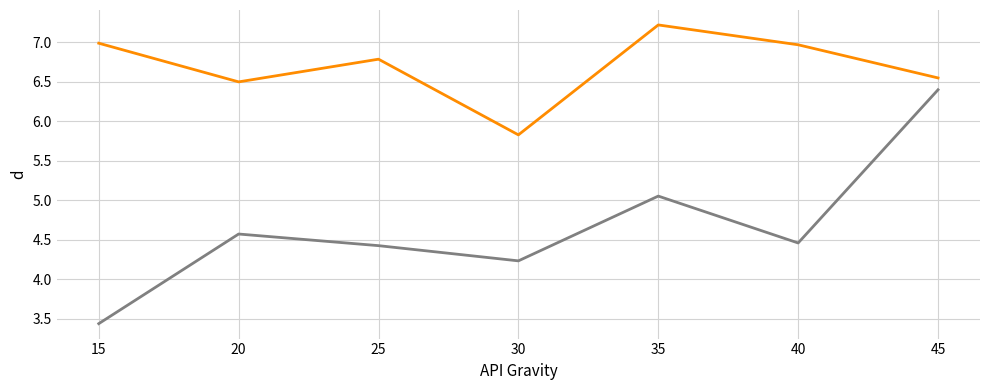

What is the greatest value displayed?

7.2